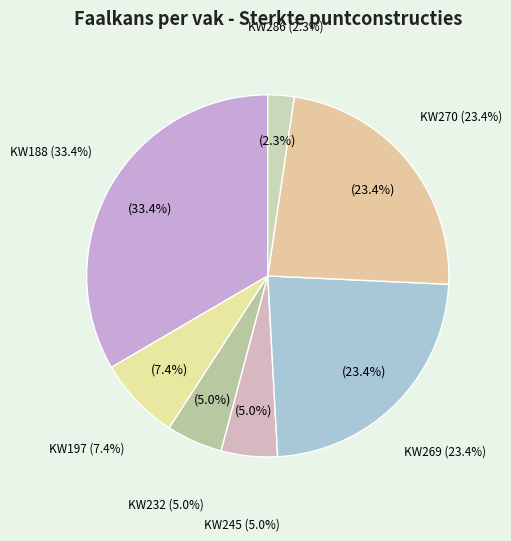

Count the number of slices in the pie.

7